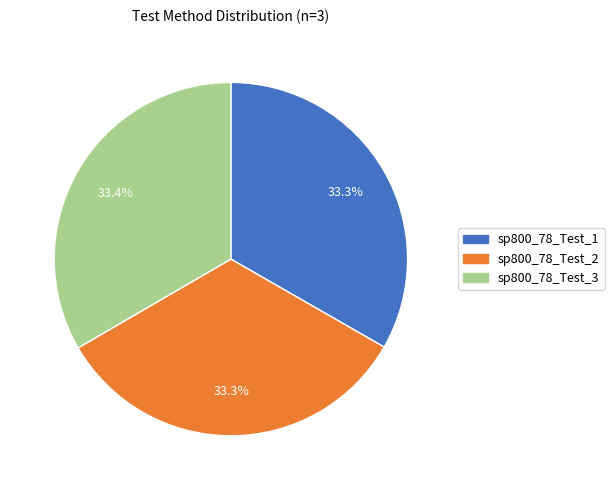

Is sp800_78_Test_1 the majority of the pie?

No